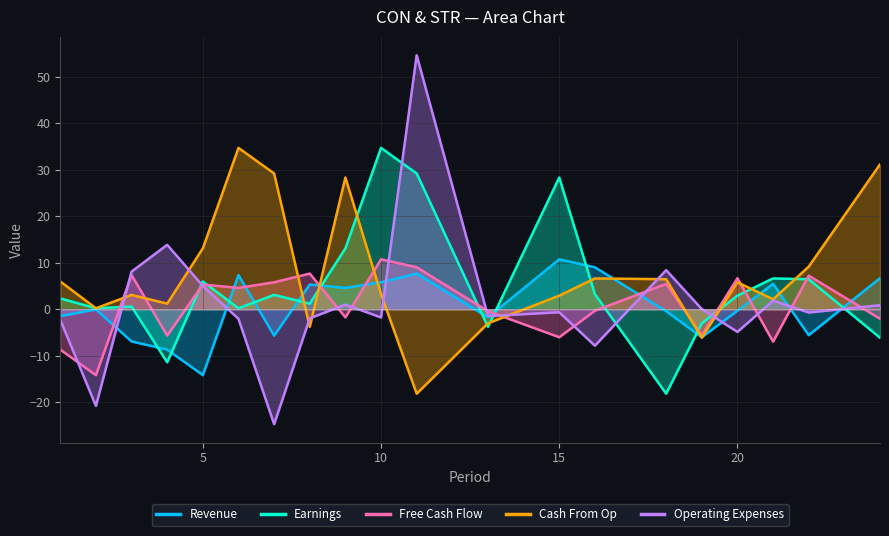

The value of Cash From Op at 1 is 3.6. True or false?

False